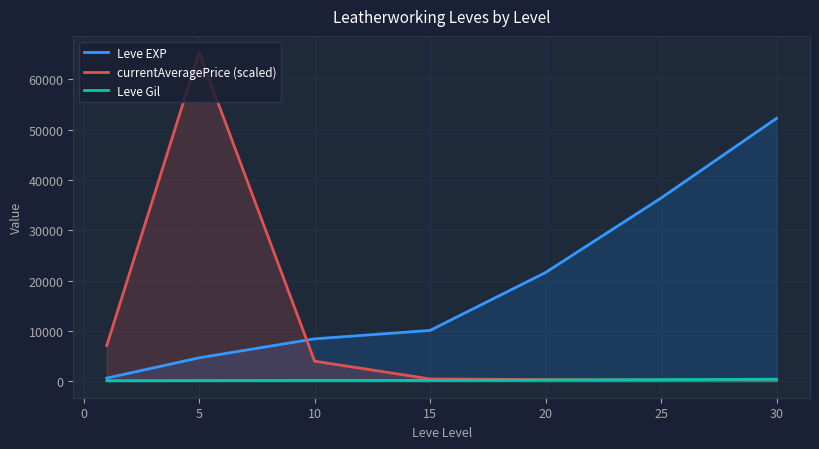

True or false: currentAveragePrice (scaled) has a value of 3991.5 at 10.

True